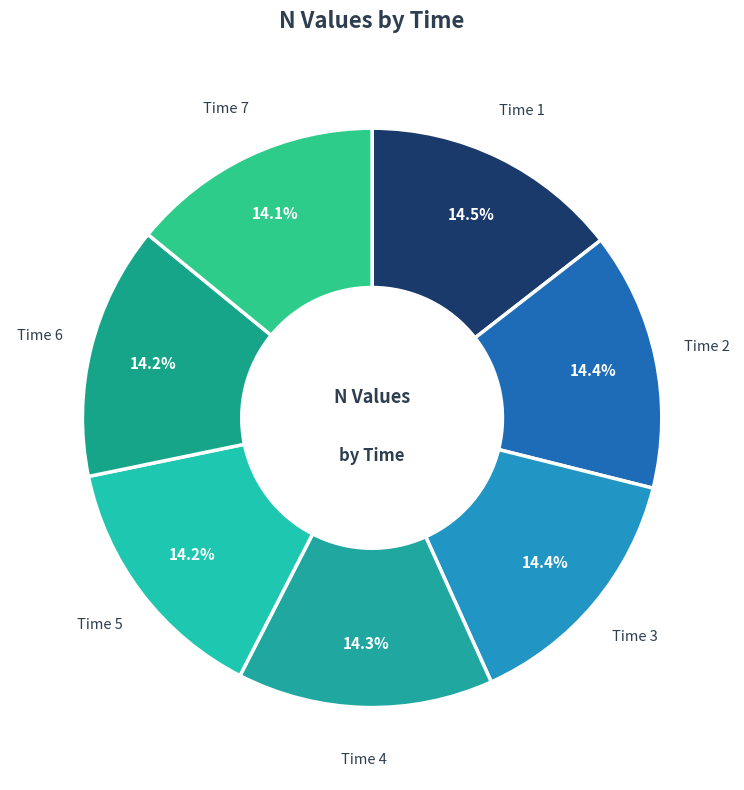

How many segments does this pie chart have?

7